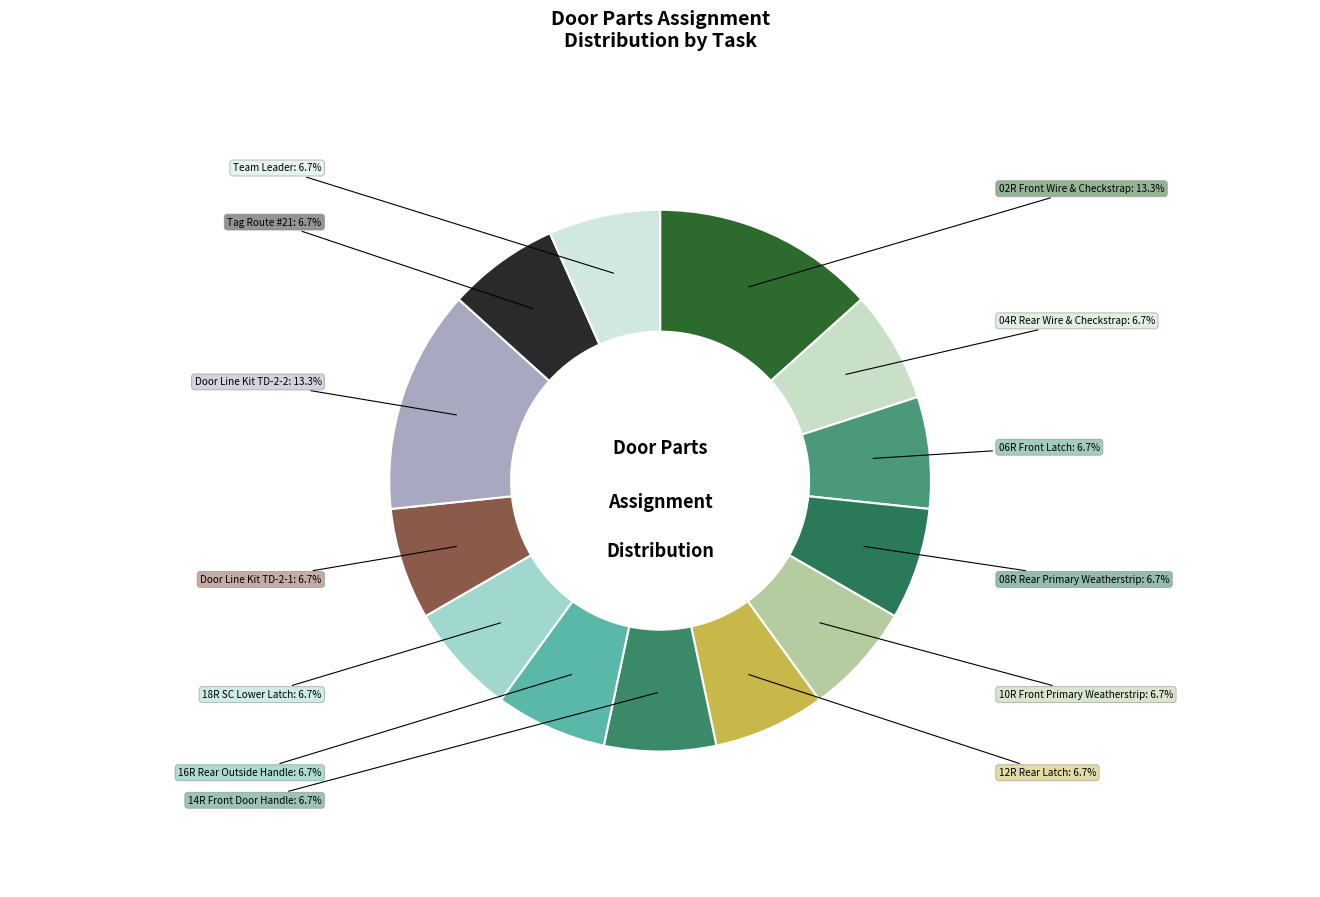

How many slices are in this pie chart?

13